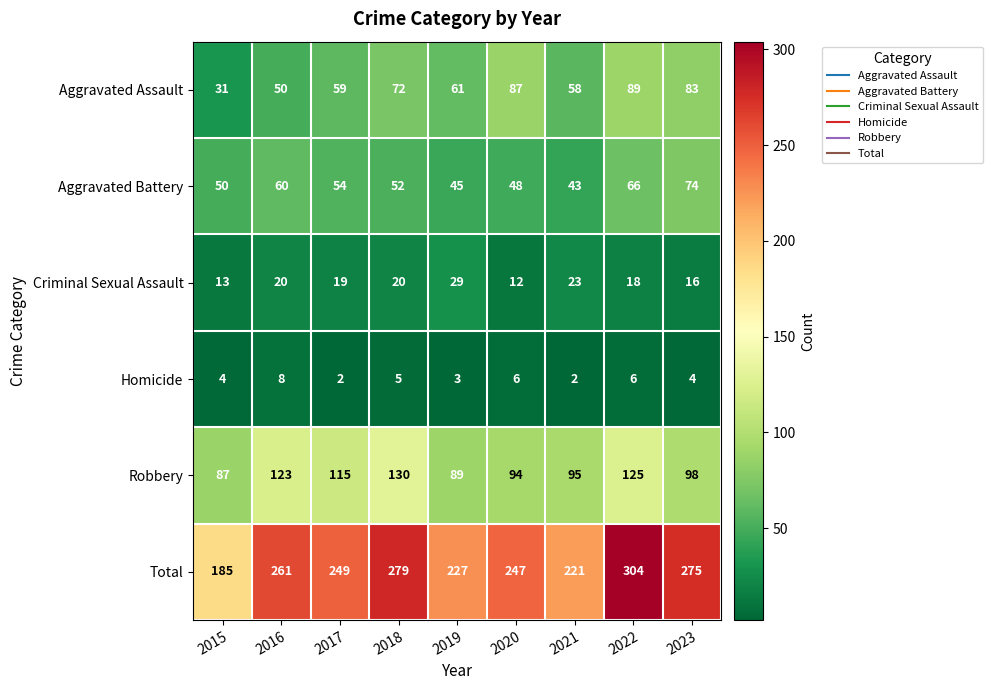

The value of Total at 2016 is 140. True or false?

False